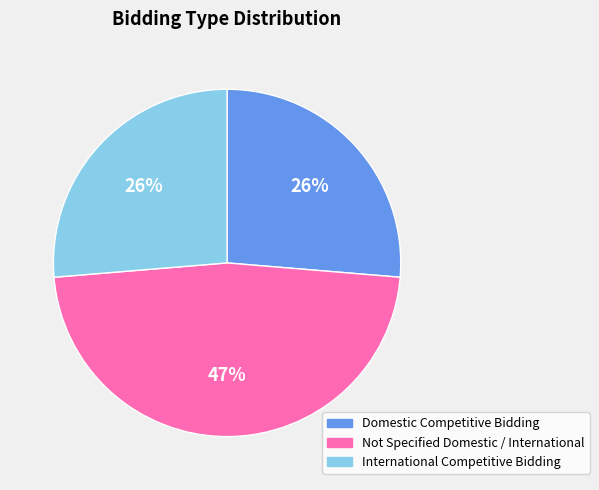

Which category has the biggest portion of the pie?

Not Specified Domestic / International